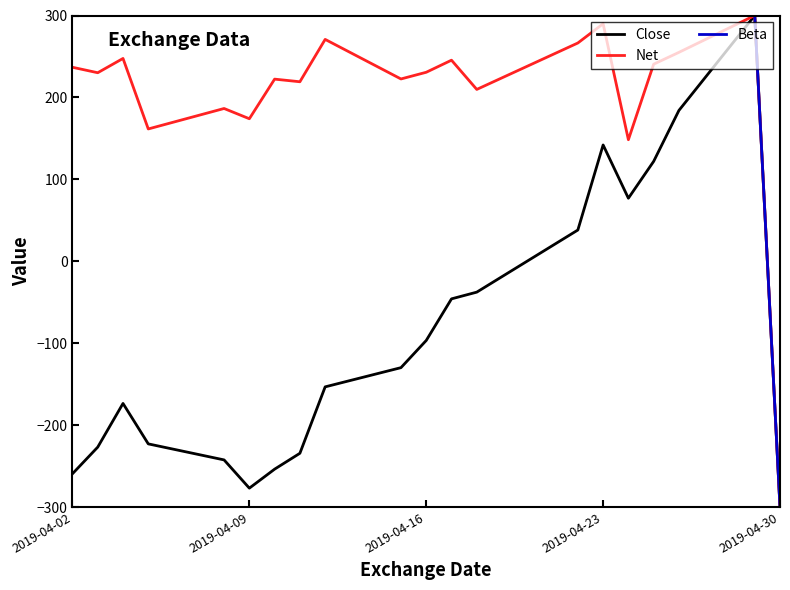

Which series has the largest total across all categories?

Beta